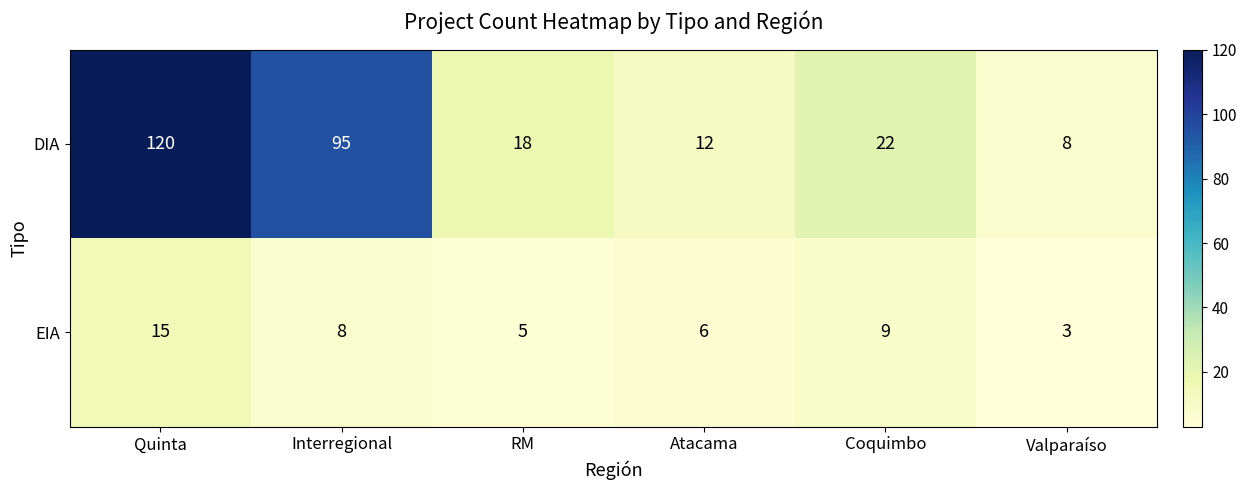

What is the sum of all DIA values?

275